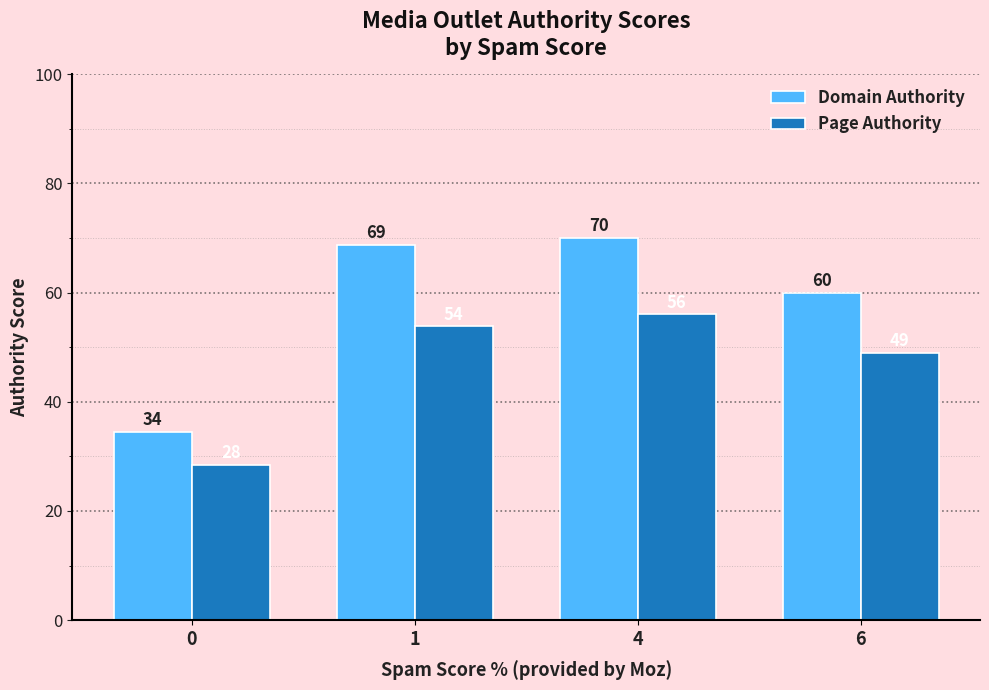

How many data points in Page Authority are above 53?

2